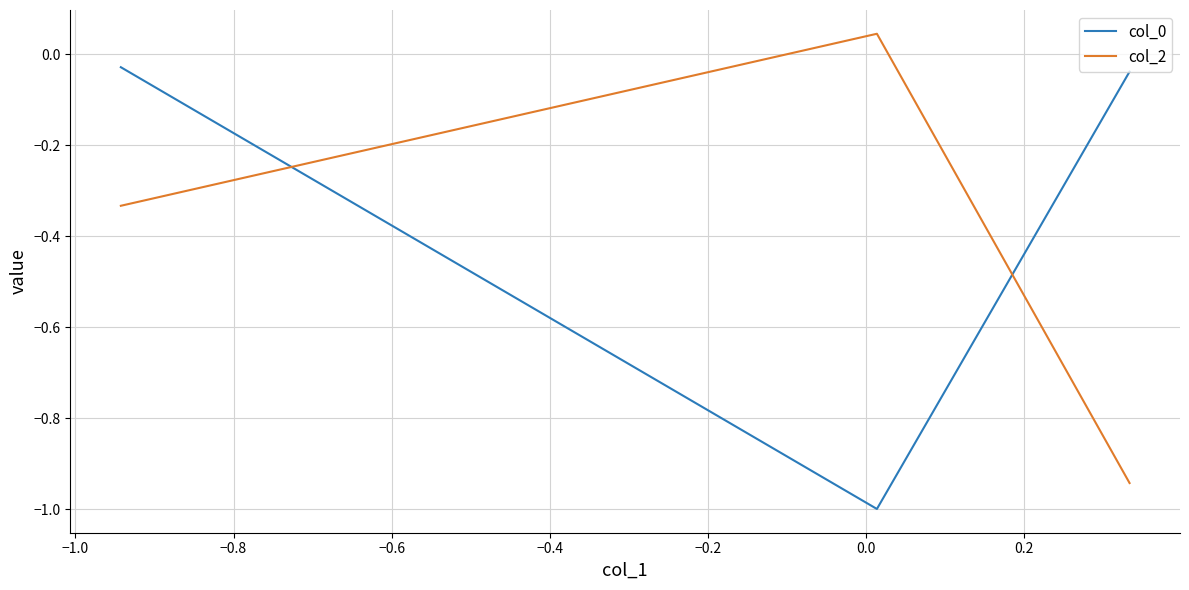

What is the average value of the col_0 series?

-0.4